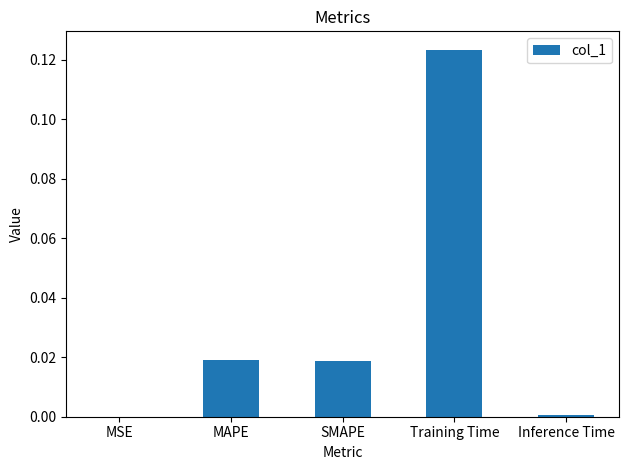

Are the bars horizontal?

No